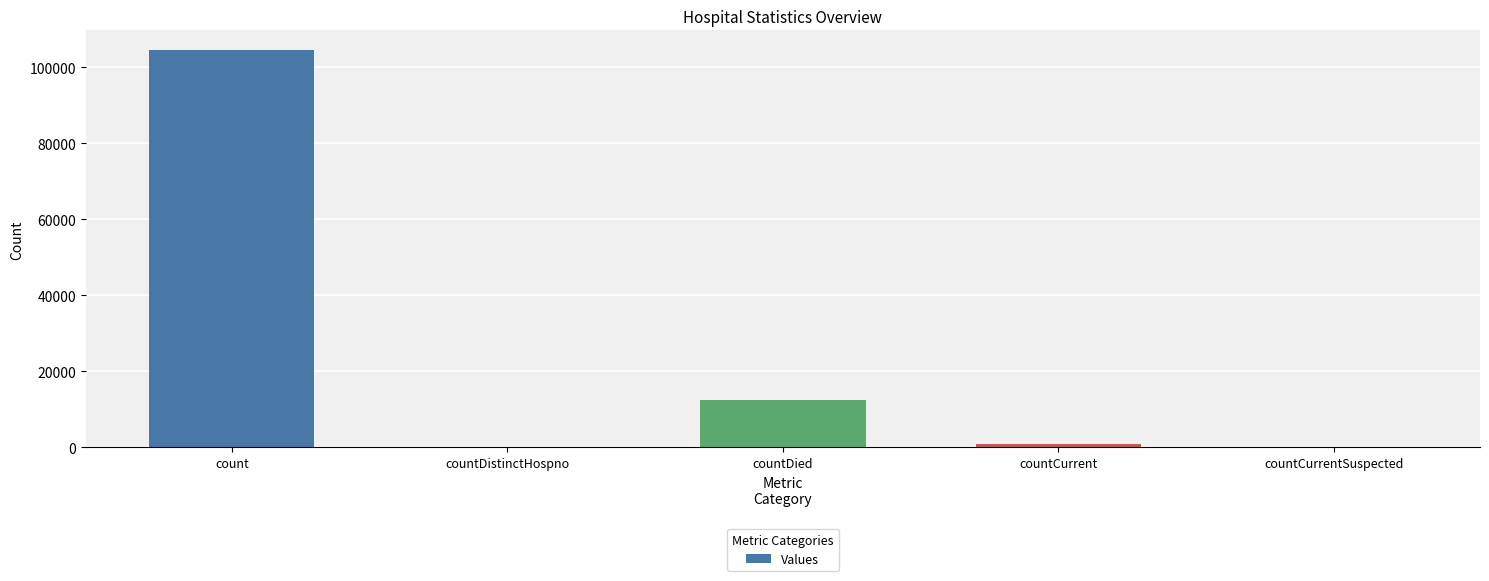

Reading right to left, list all the values displayed in this chart.

0	794	12584	0	104459